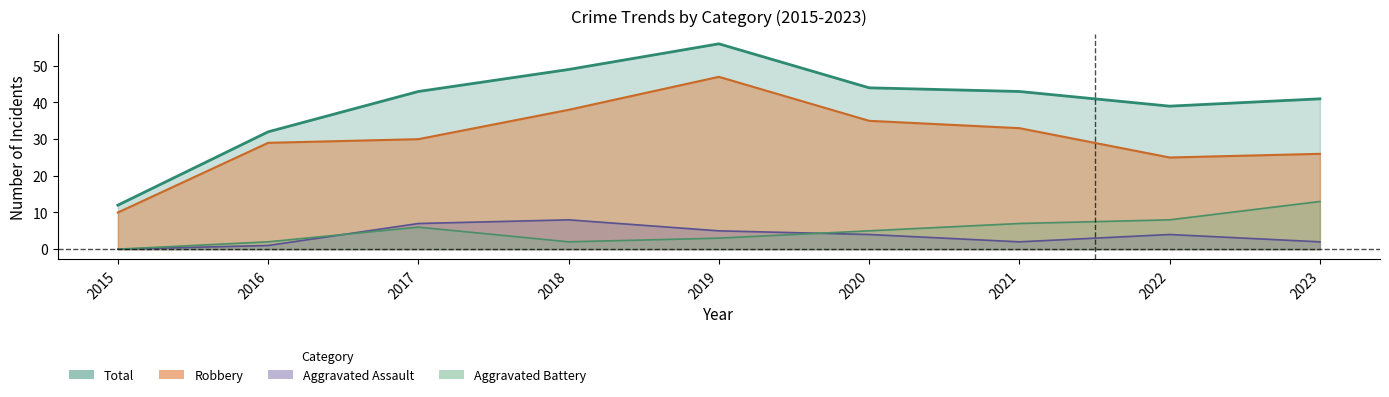

Between 2023 and 2019, which is larger?

2019